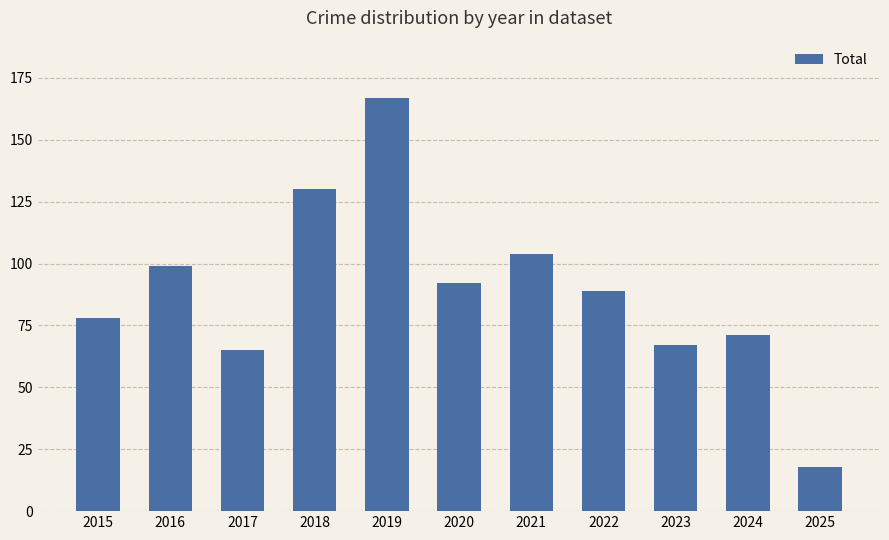

List the labels in order of value, smallest first.

2025, 2017, 2023, 2024, 2015, 2022, 2020, 2016, 2021, 2018, 2019